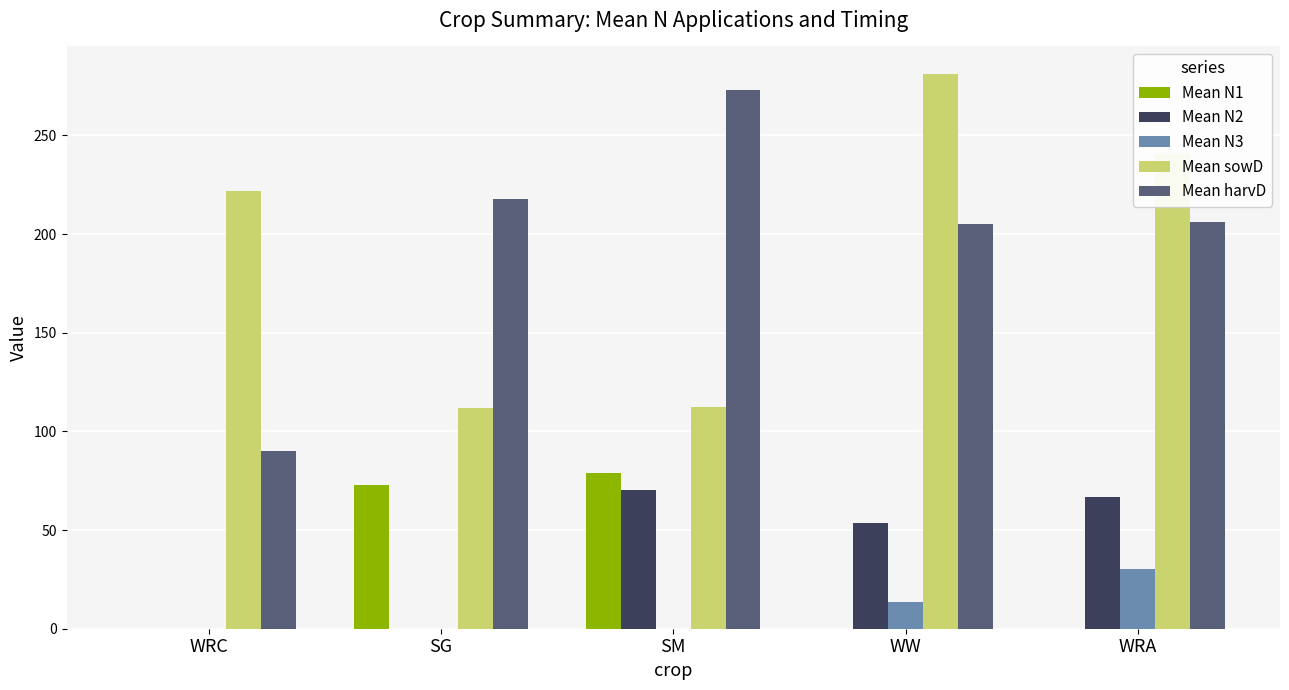

Which series changed the most between SG and WW?

Mean sowD